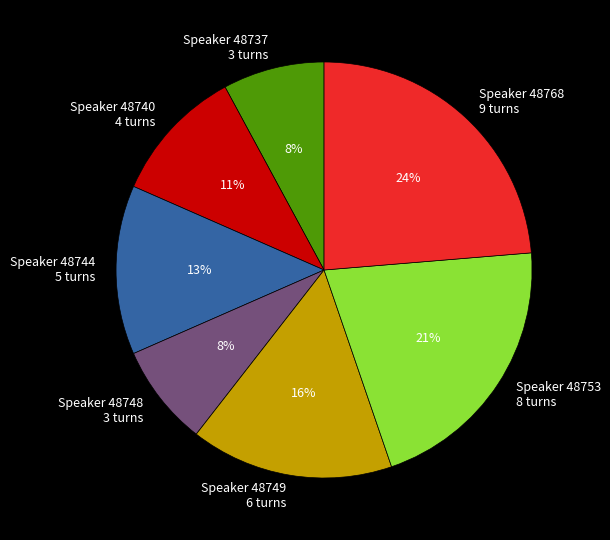

How many slices are in this pie chart?

7